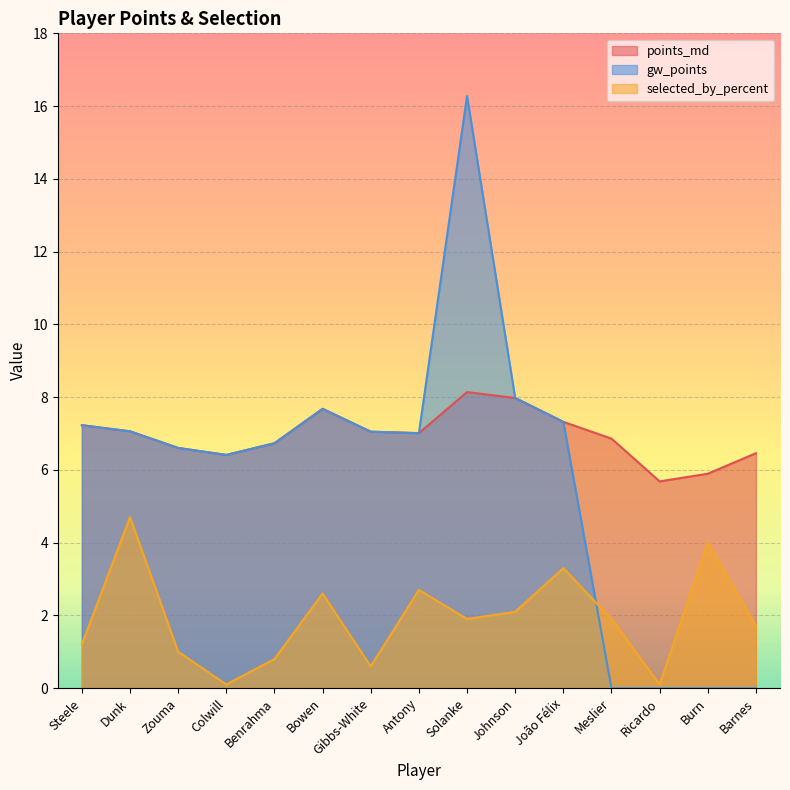

How many data points does each series have?

15